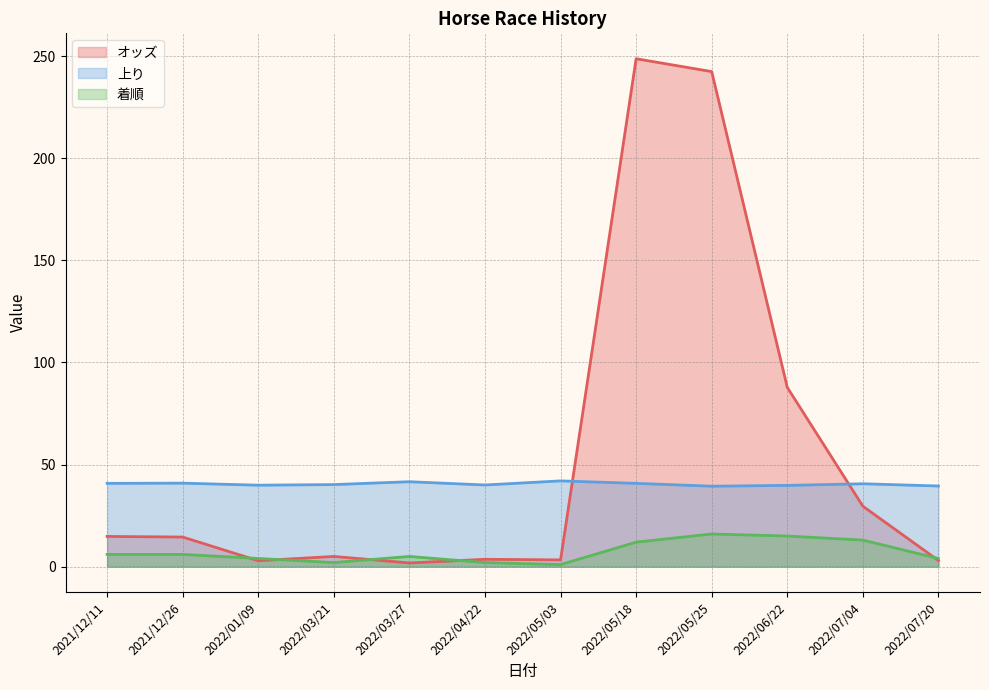

The value of 上り at 2022/03/21 is 16.1. True or false?

False